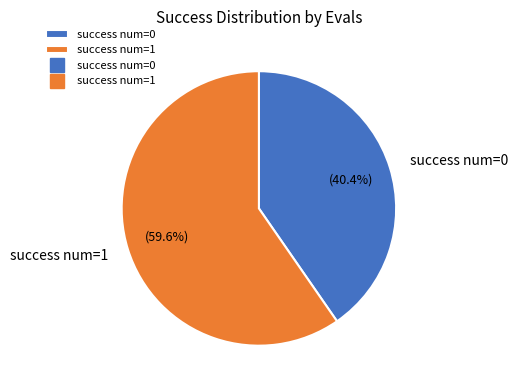

Combined, do success num=1 and success num=0 account for over 50%?

Yes